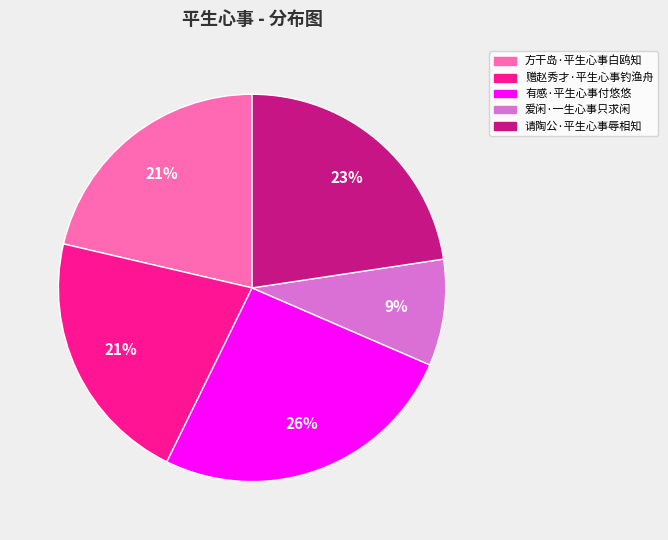

Is there any slice that represents more than half of the pie?

No